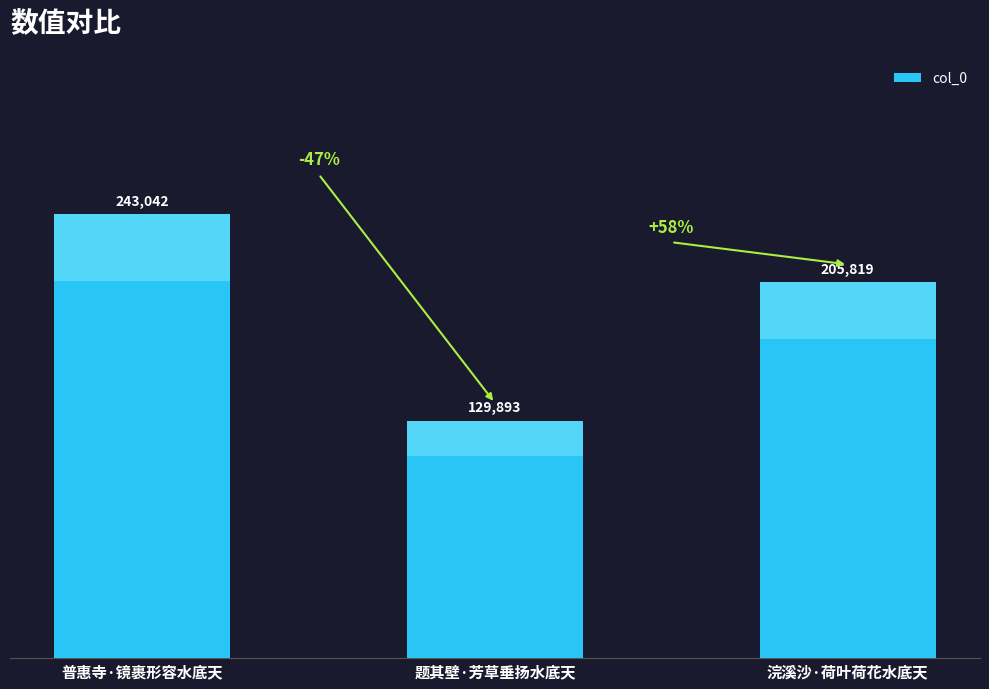

Is it true that the value at 浣溪沙·荷叶荷花水底天 is 85751?

False